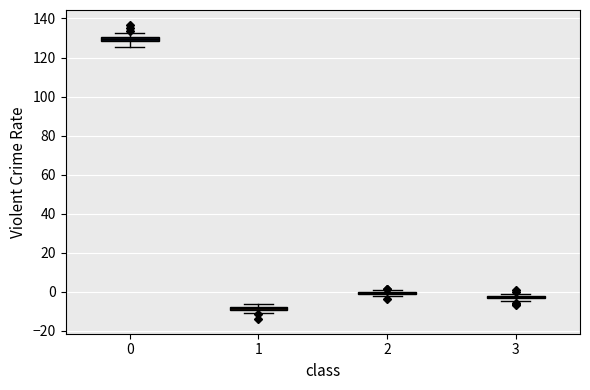

Where is the upper edge of the box at x = 3 on the y-axis? The values are not printed on the chart, so give them approximately, as read against the axis.

-2